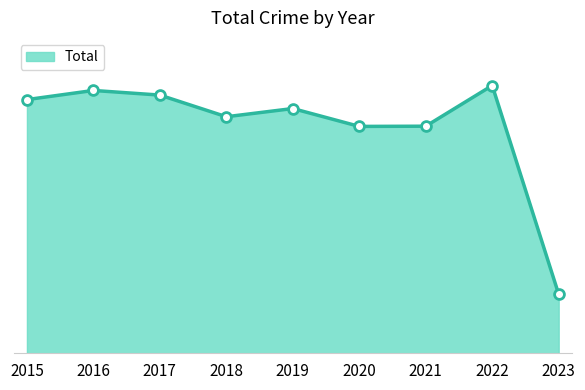

Approximately how many times larger is the value at 2017 compared to 2021?

1.1